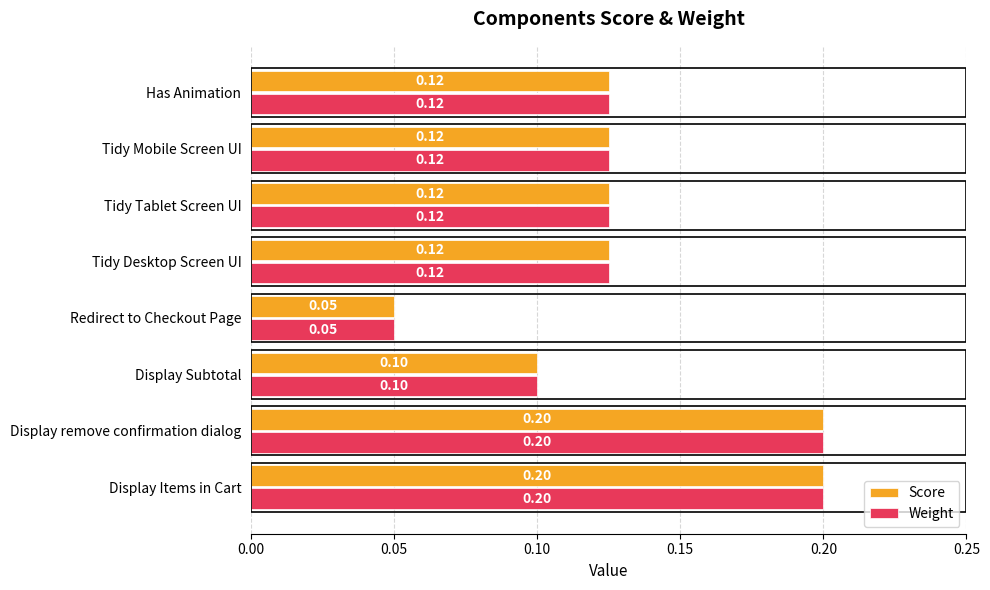

Count the number of categories in the chart.

8